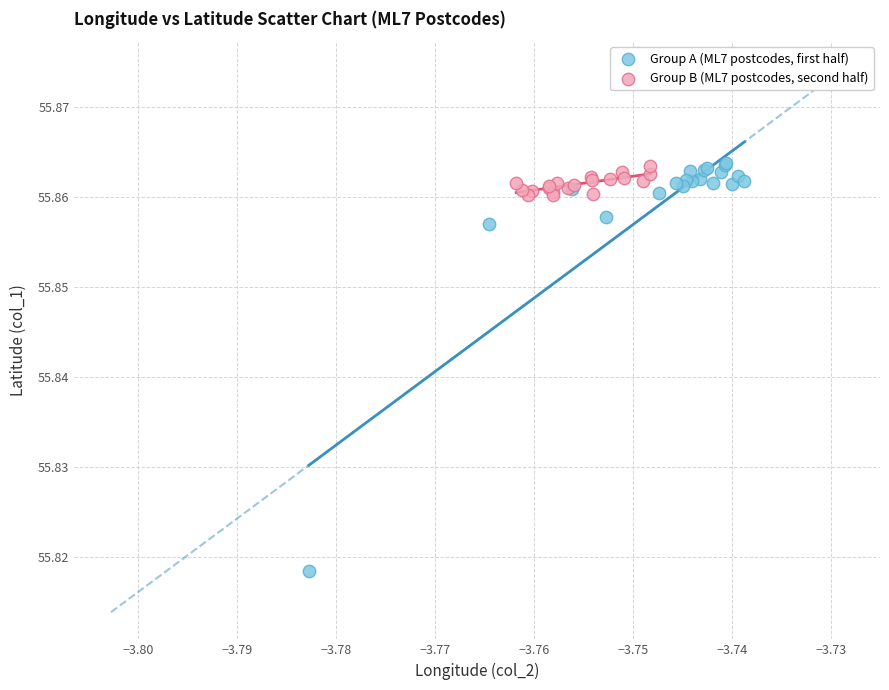

Which series has the largest Y range (max minus min)?

Group A (ML7 postcodes, first half)